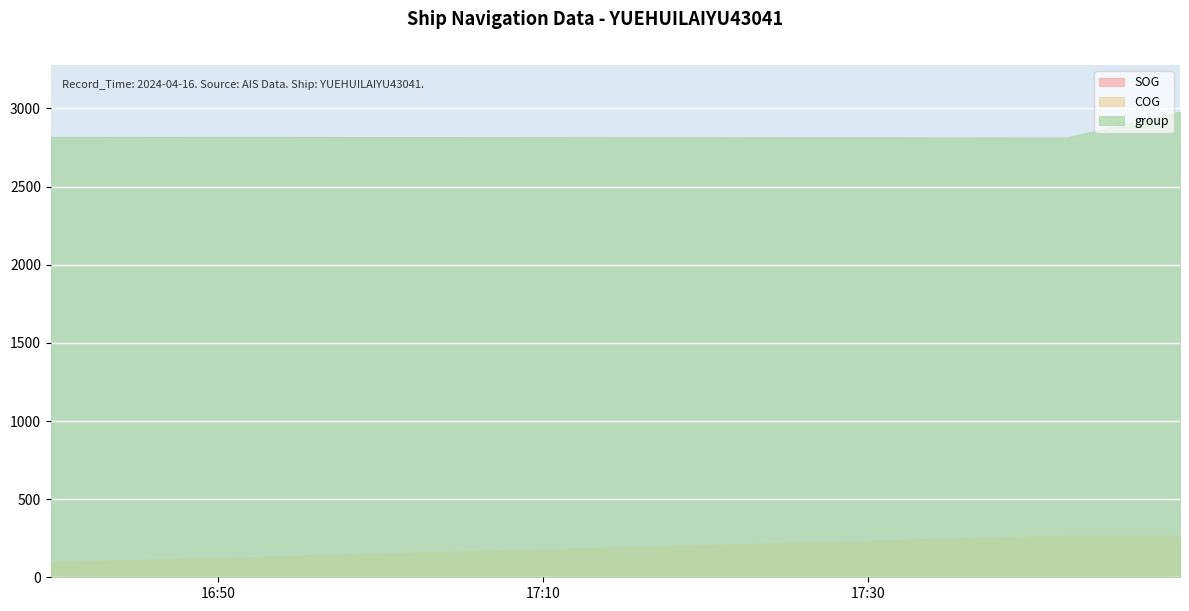

What is the approximate value of COG at 2024-04-16 17:49:13?

266.8